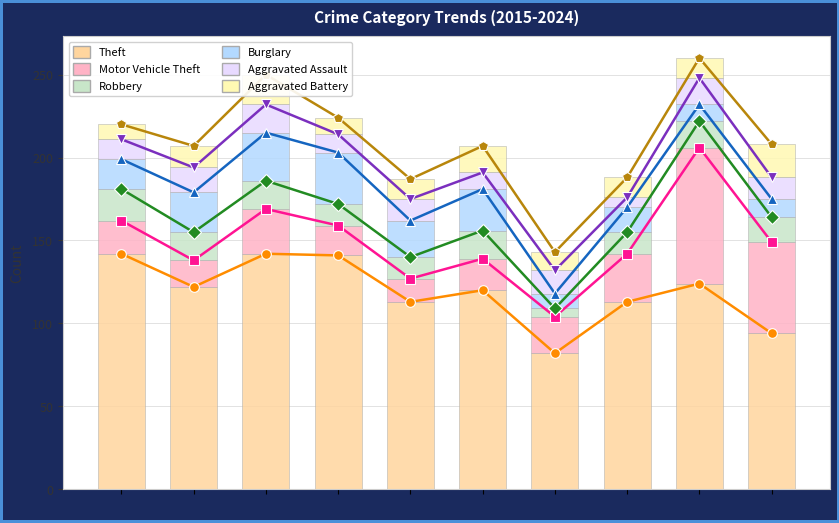

What is the sum of all Motor Vehicle Theft values?

302